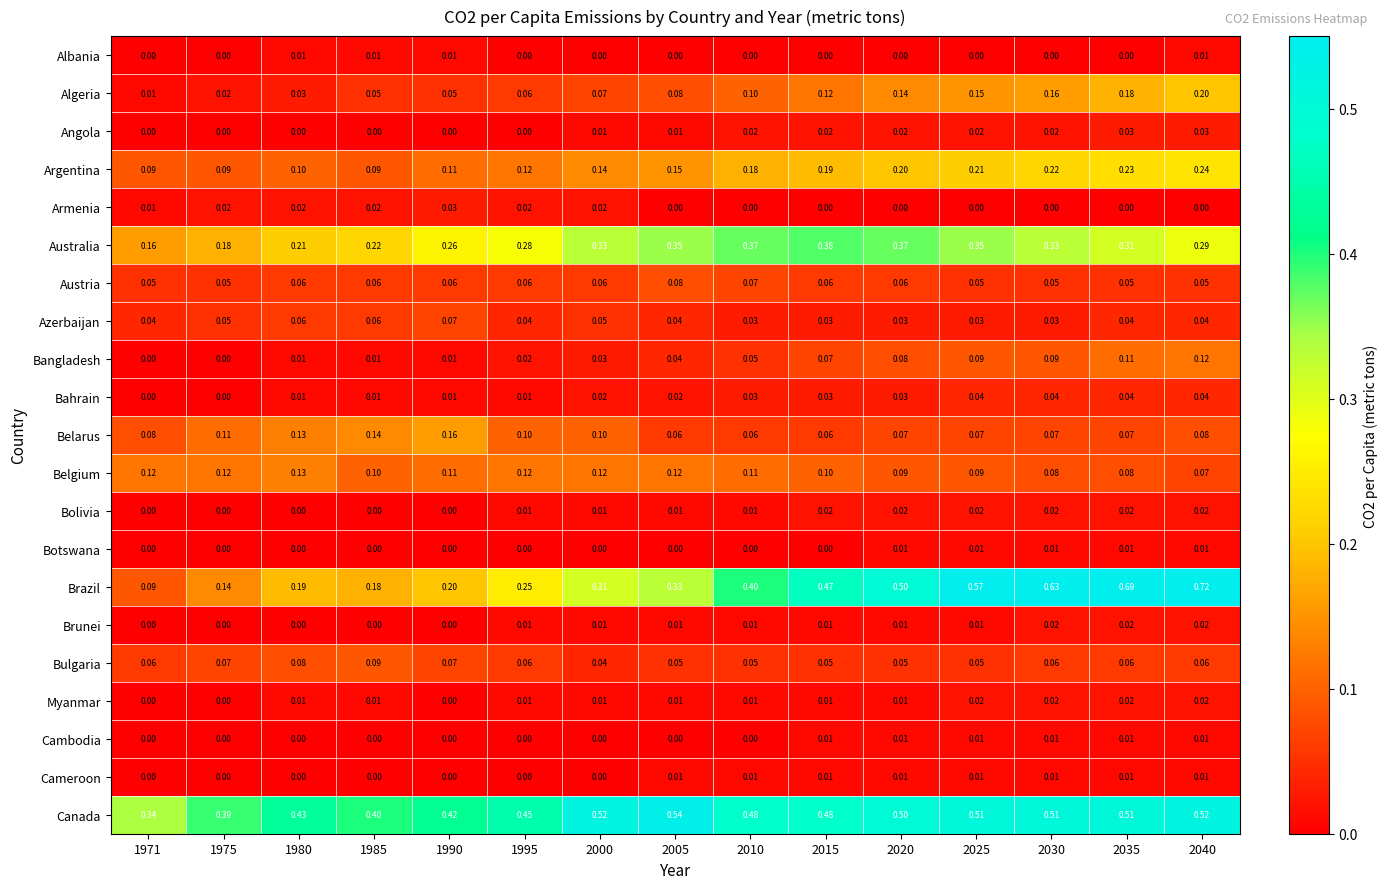

Which series has the widest spread of values?

Brazil